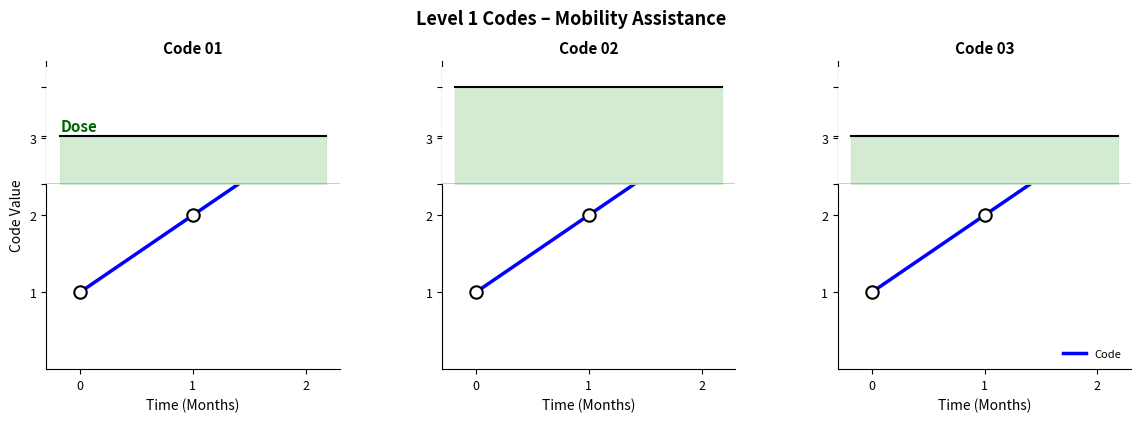

Which has a higher value, 0 or 2?

2